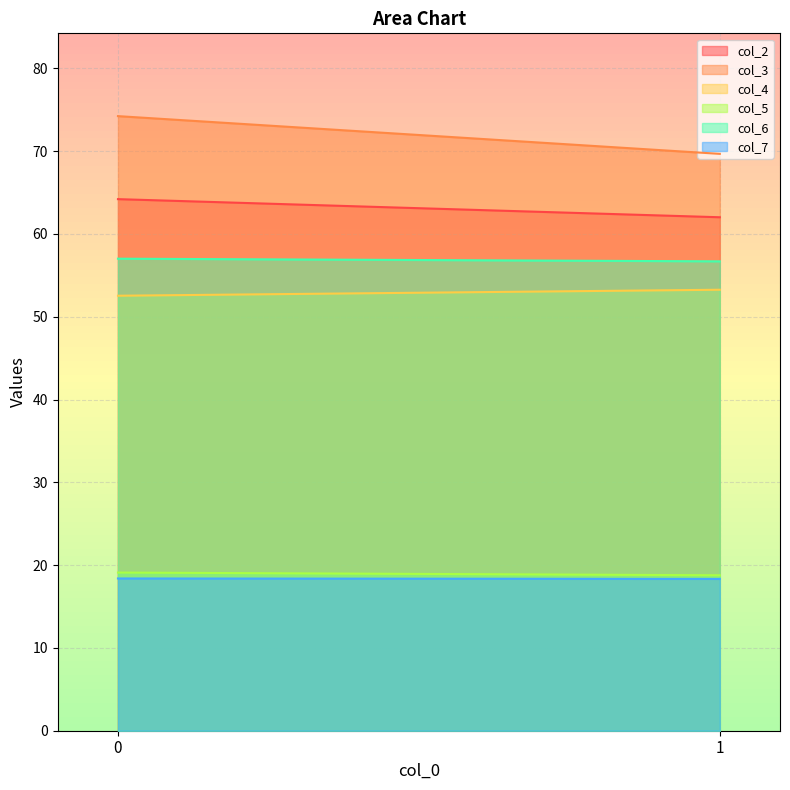

The value of col_6 at 1 is 56.7. True or false?

True